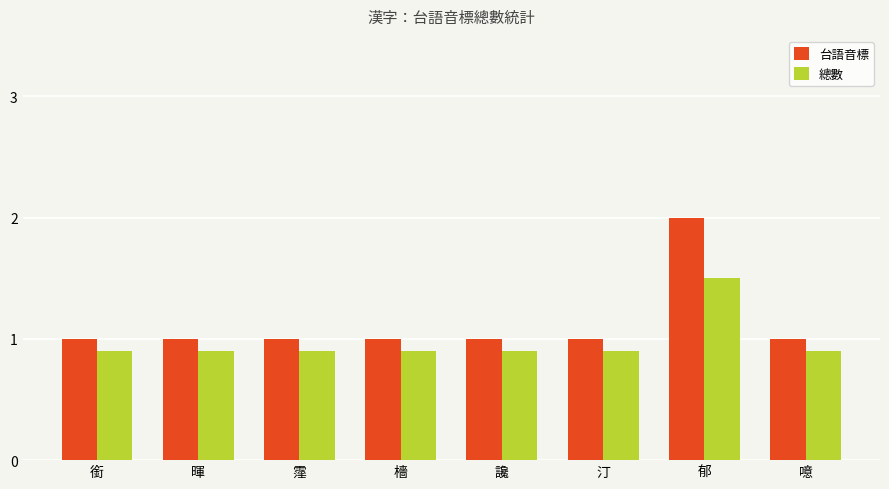

True or false: 台語音標 has a value of 1.0 at 銜.

True